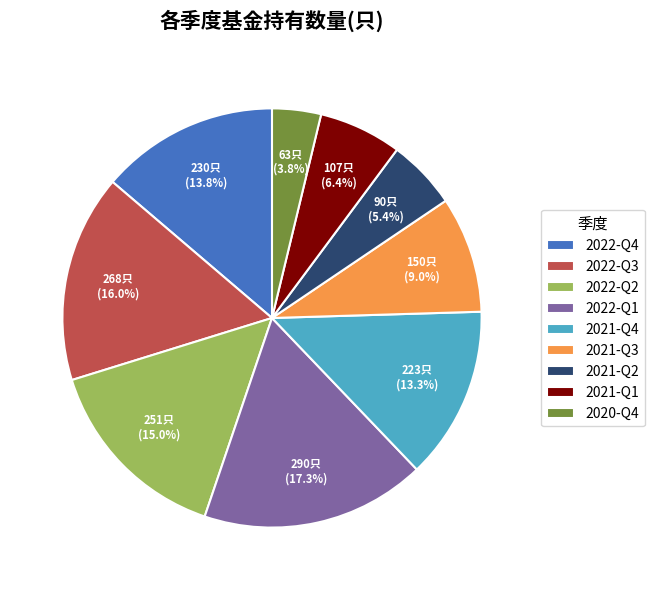

How many slices are in this pie chart?

9